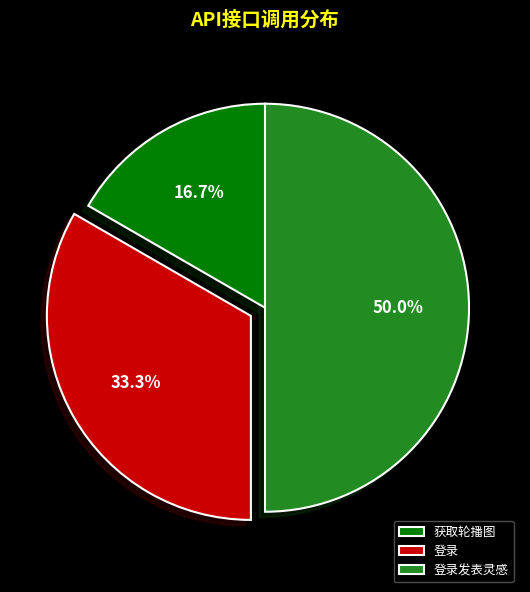

What is the total percentage of 登录发表灵感 and 获取轮播图?

66.7%